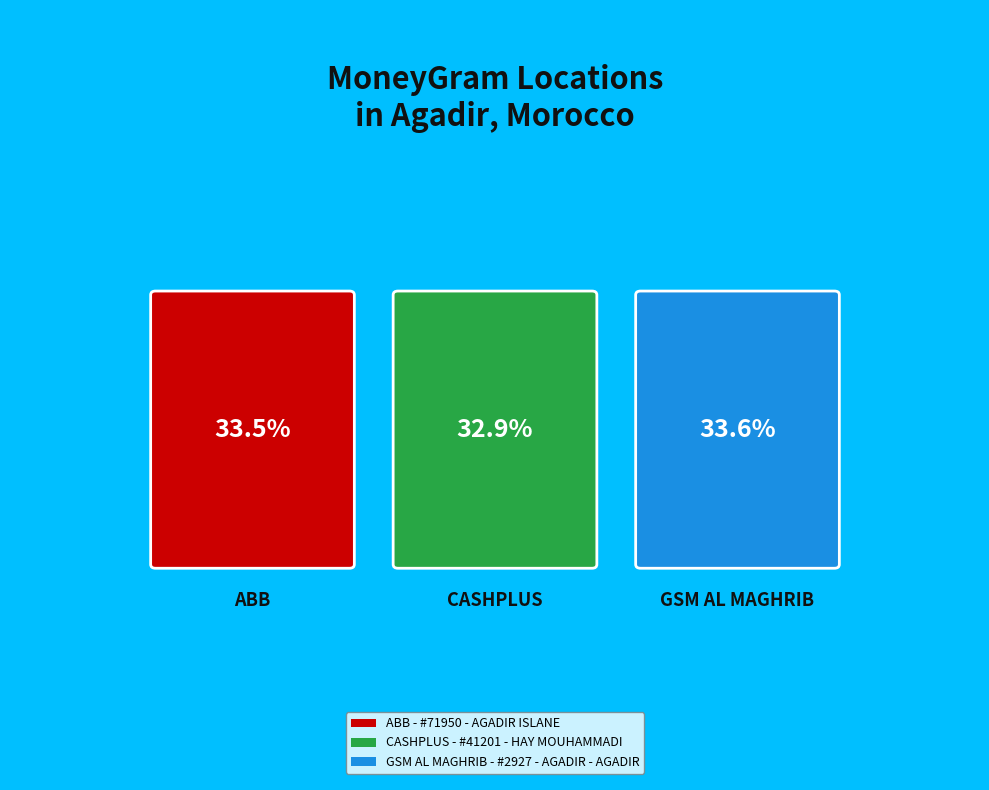

What percentage is NOT represented by GSM AL MAGHRIB - #2927 - AGADIR - AGADIR?

66.4%